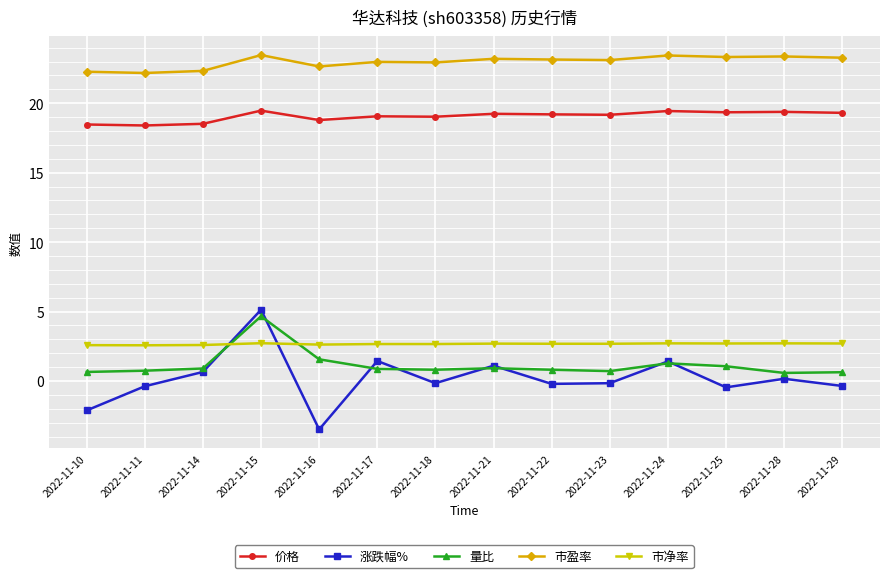

What is the minimum value for 涨跌幅%?

-3.5